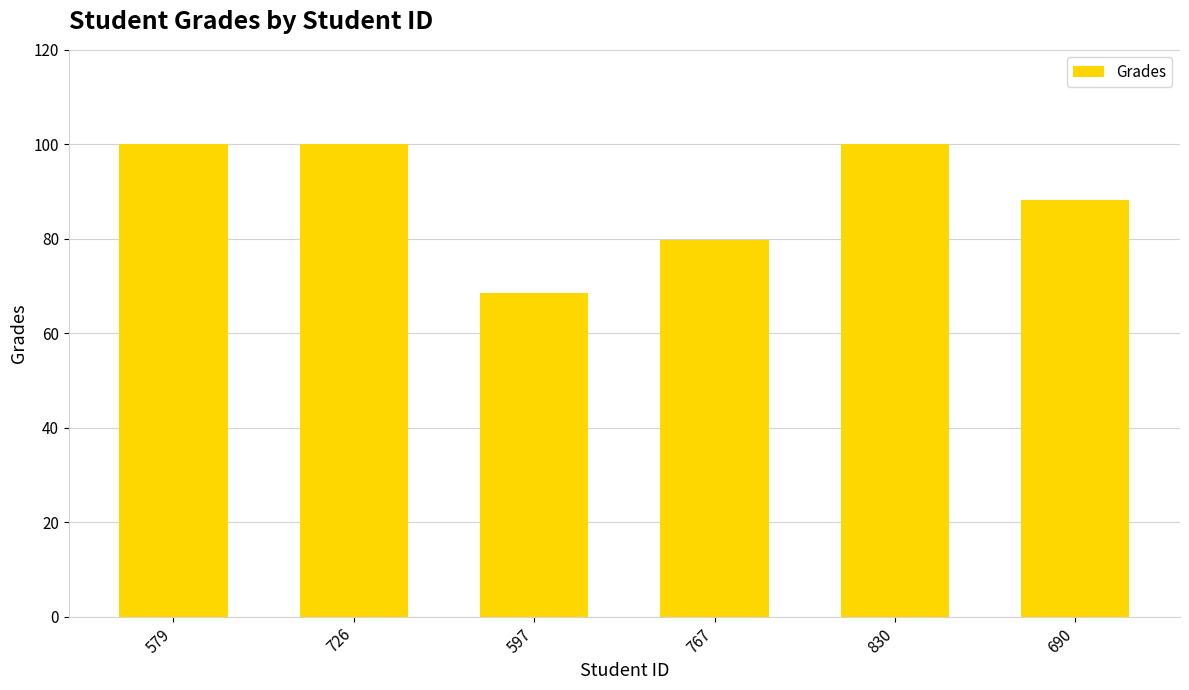

How many categories are shown in the chart?

6